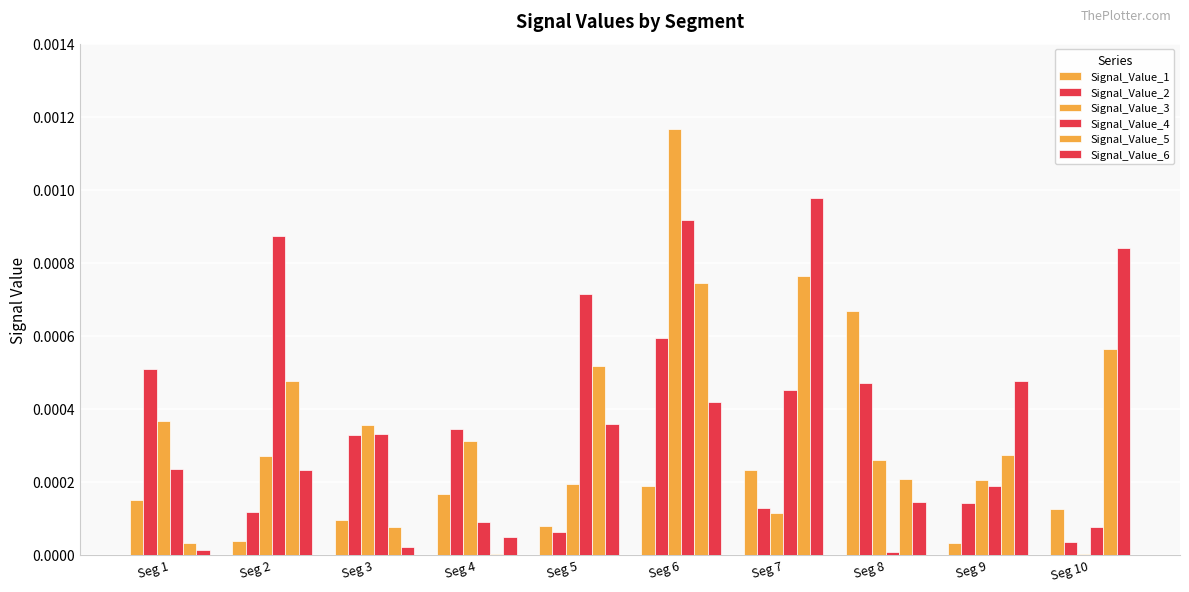

At which category is the sum across all series the highest?

Seg 6